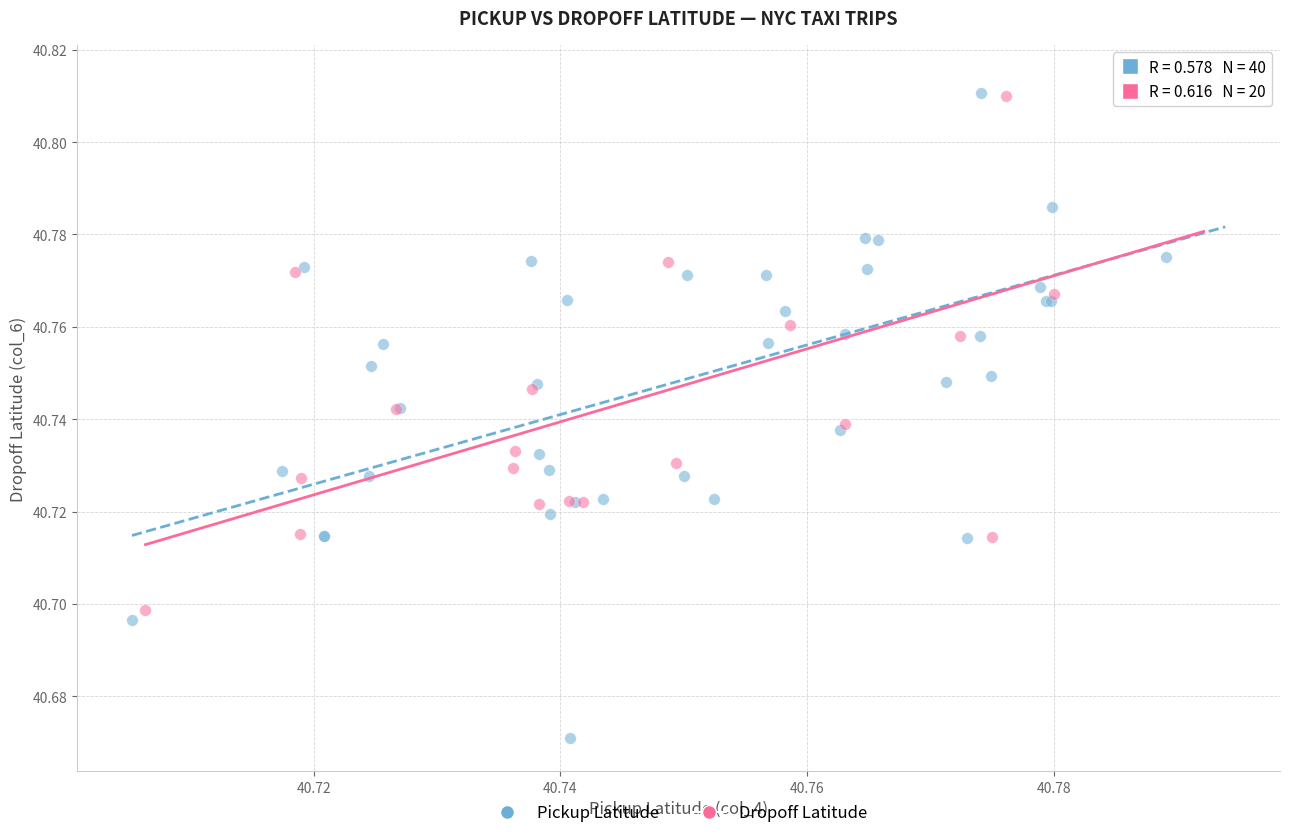

Which series has the widest spread of Y values?

Pickup Latitude